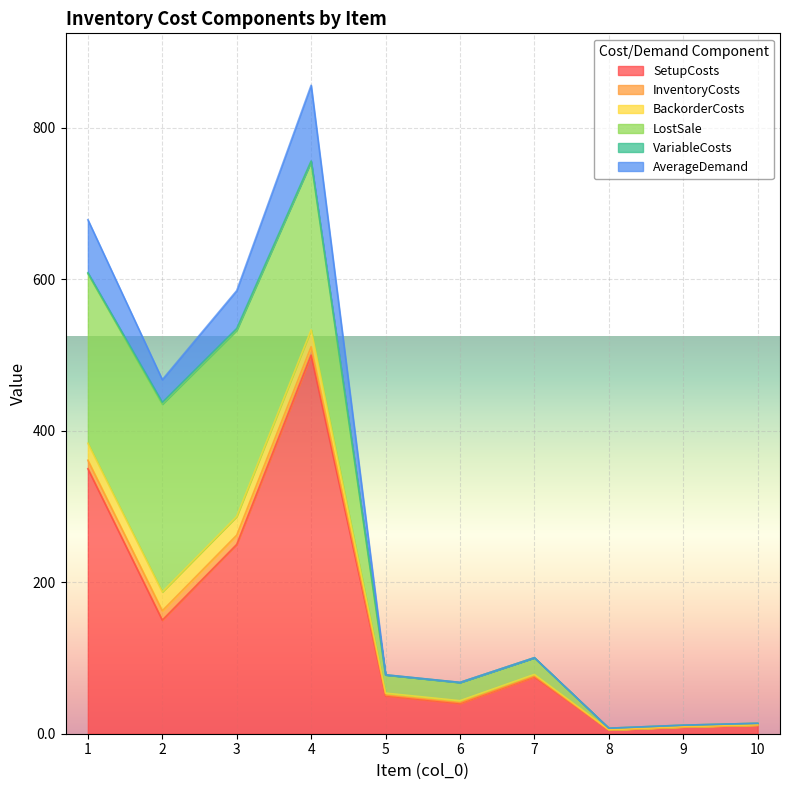

At 2, list the series in order from smallest to largest.

VariableCosts, InventoryCosts, BackorderCosts, AverageDemand, SetupCosts, LostSale